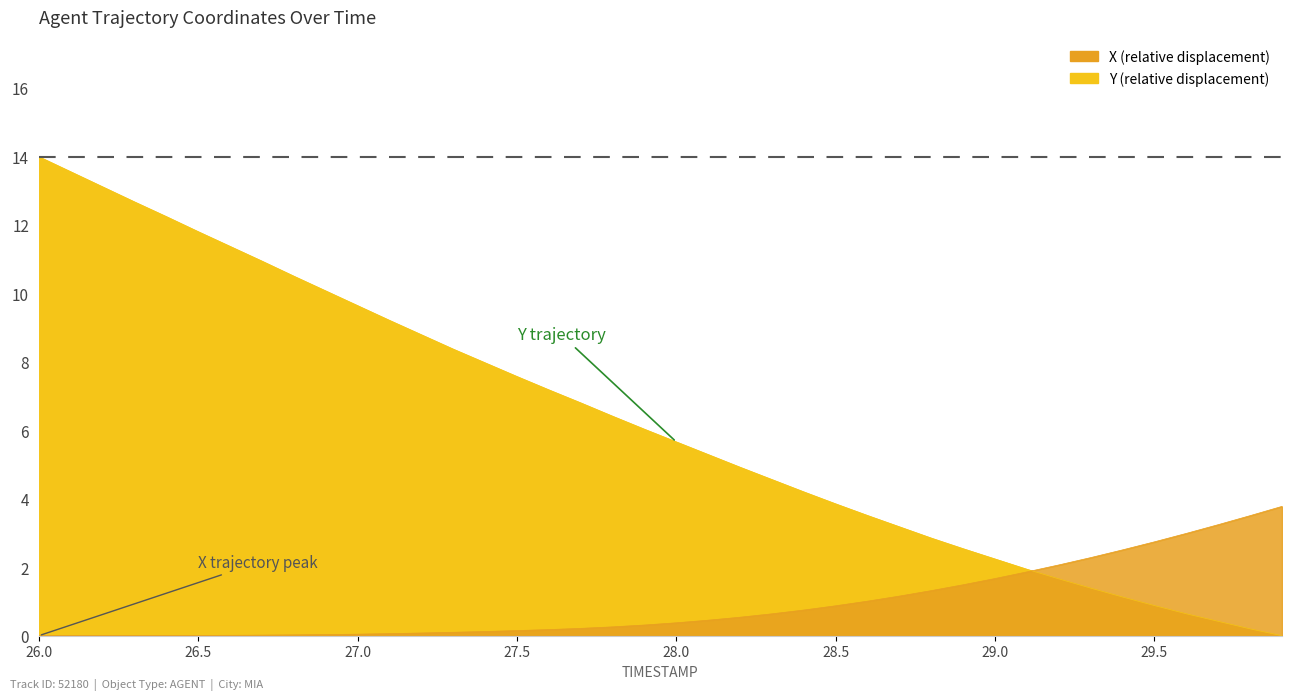

What is the sum of all X values?

36.9